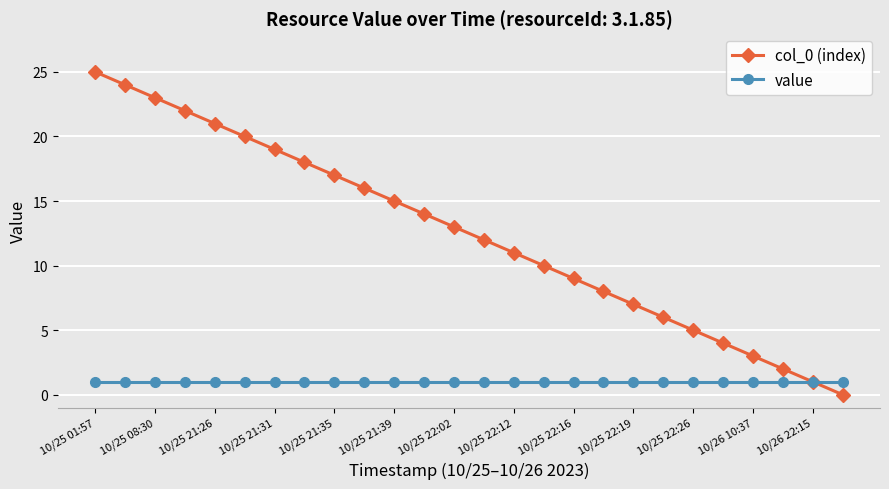

Which series has the widest spread of values?

col_0 (index)